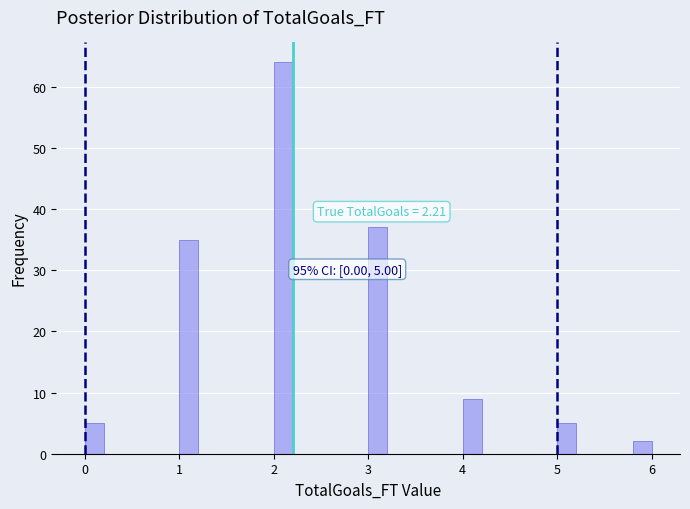

Around what value on the x-axis is the tallest bar? Give the approximate position of its centre, as read against the axis.

2.1